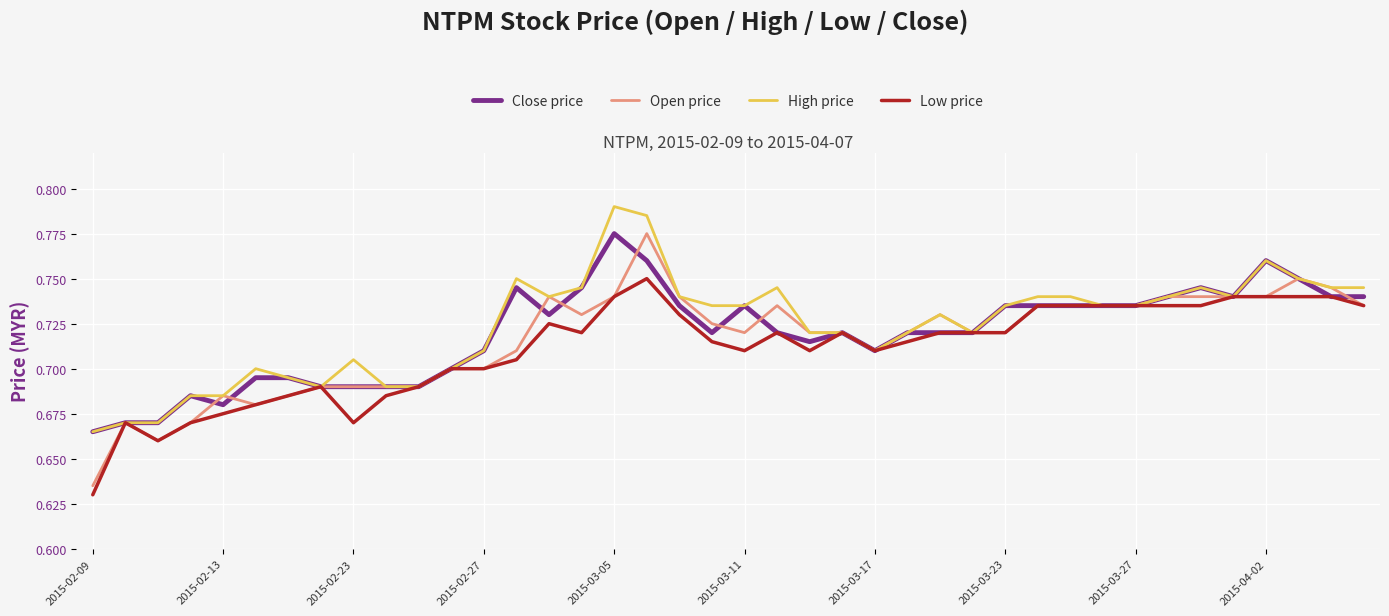

Which series has the largest range (max minus min)?

Open price